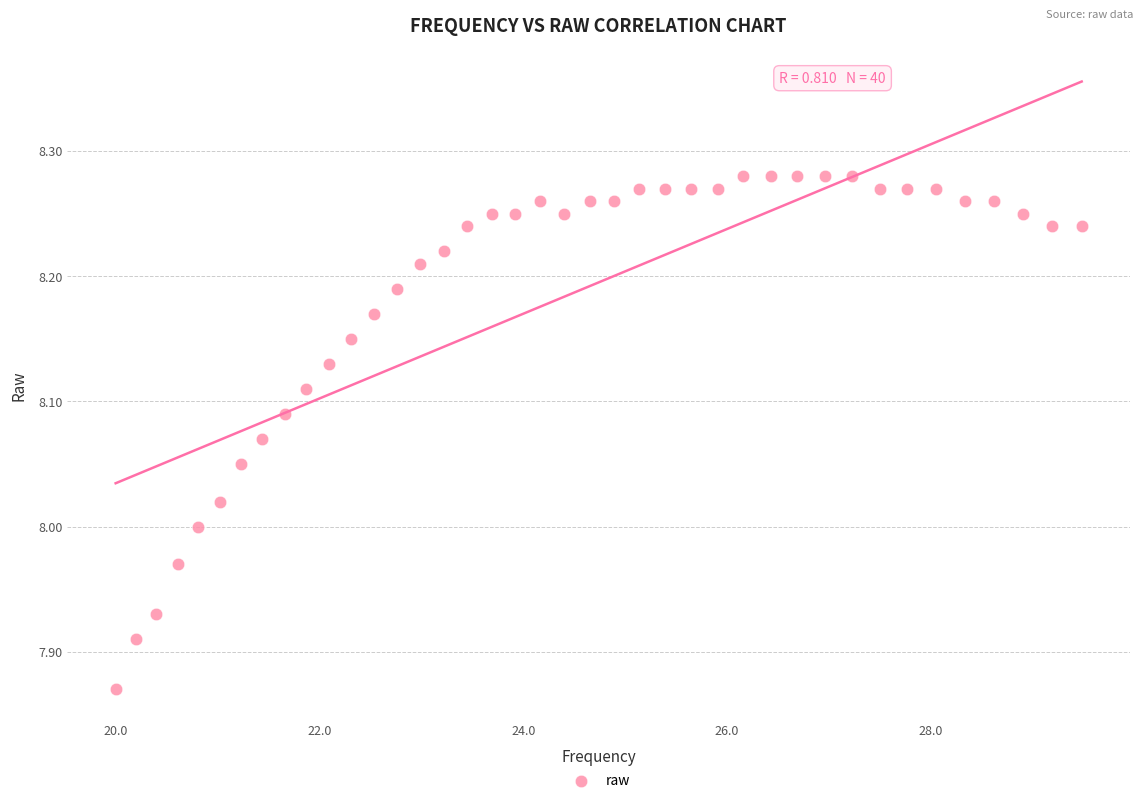

What is the range of Y values (max minus min)?

0.4